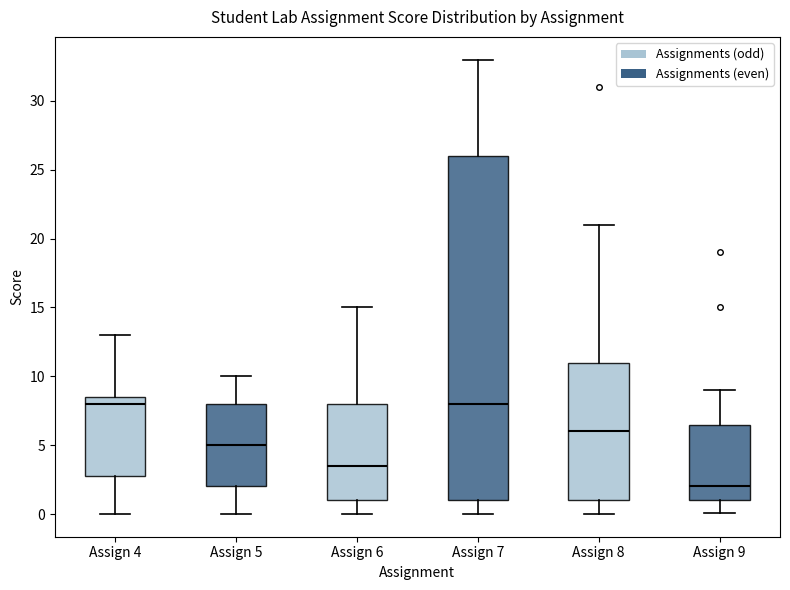

Reading left to right, read every box against the y-axis: the position of its median line, the range the box covers, and the ends of its whiskers. The values are not printed on the chart, so give them approximately, as read against the axis.

Assign 4: median 8.0, box 3.0 to 8.5, whiskers 0.0 to 13.0
Assign 5: median 5.0, box 2.0 to 8.0, whiskers 0.0 to 10.0
Assign 6: median 3.5, box 1.0 to 8.0, whiskers 0.0 to 15.0
Assign 7: median 8.0, box 1.0 to 26.0, whiskers 0.0 to 33.0
Assign 8: median 6.0, box 1.0 to 11.0, whiskers 0.0 to 21.0
Assign 9: median 2.0, box 1.0 to 6.5, whiskers 0.0 to 9.0